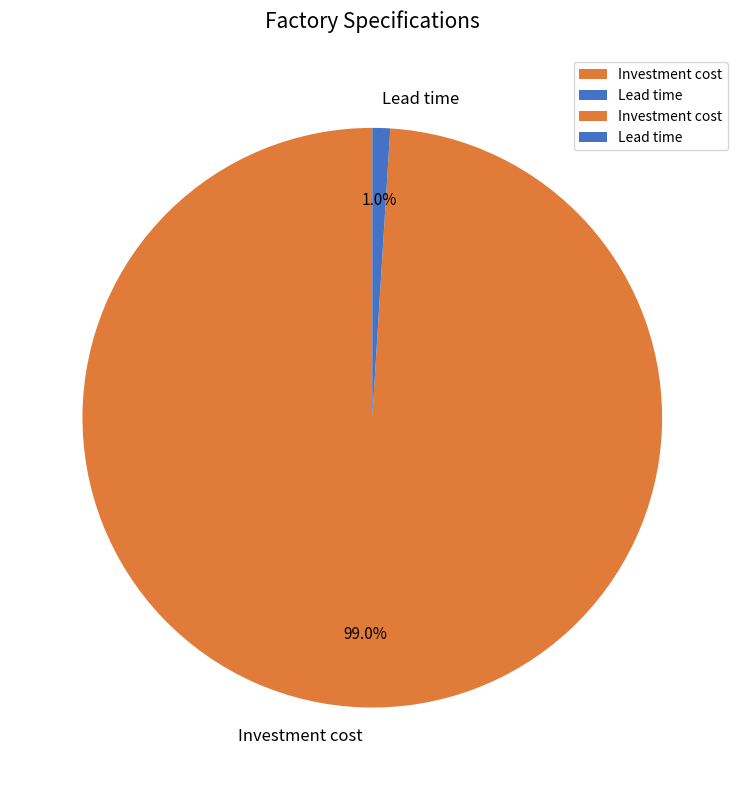

Count the number of slices in the pie.

2